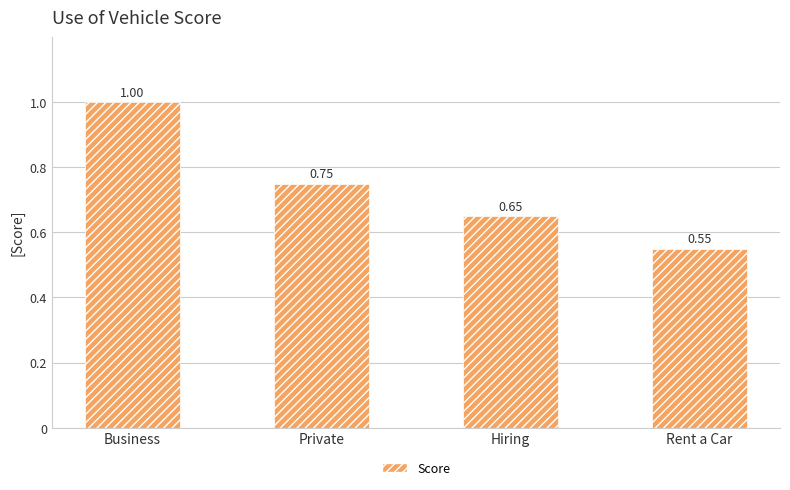

Which label corresponds to the largest value in the chart?

Business